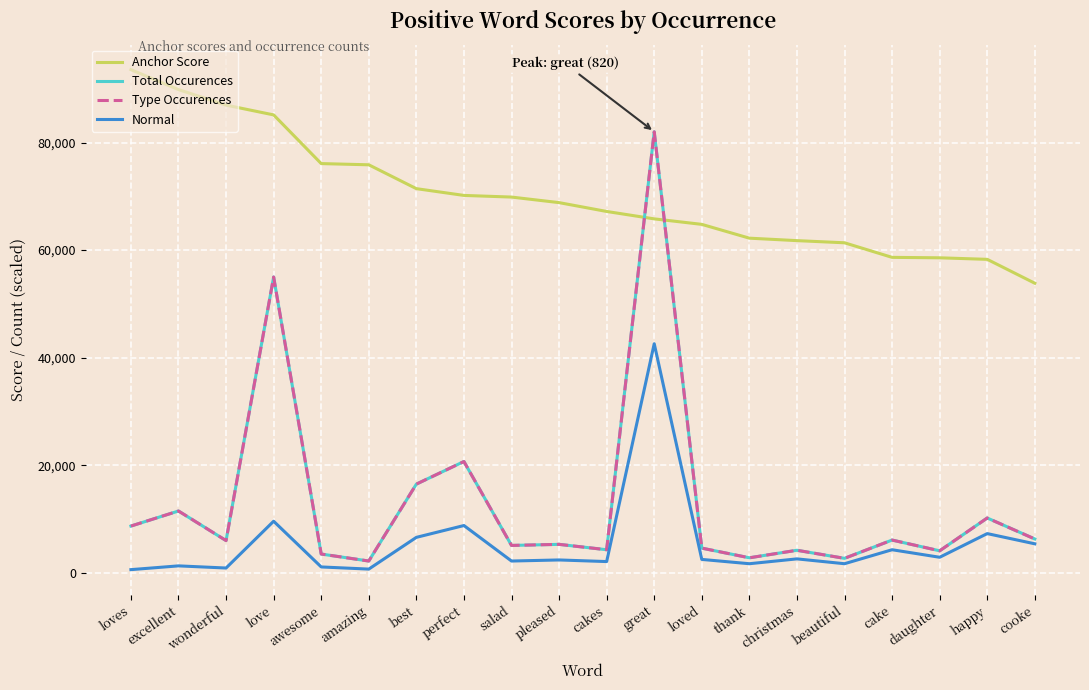

Where is the first local maximum for Normal?

excellent